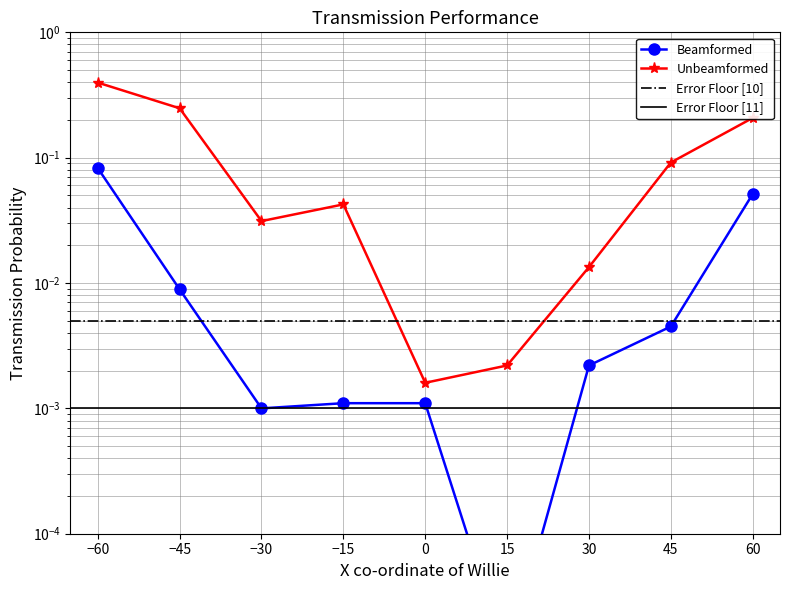

What is the maximum value shown in the chart?

0.4